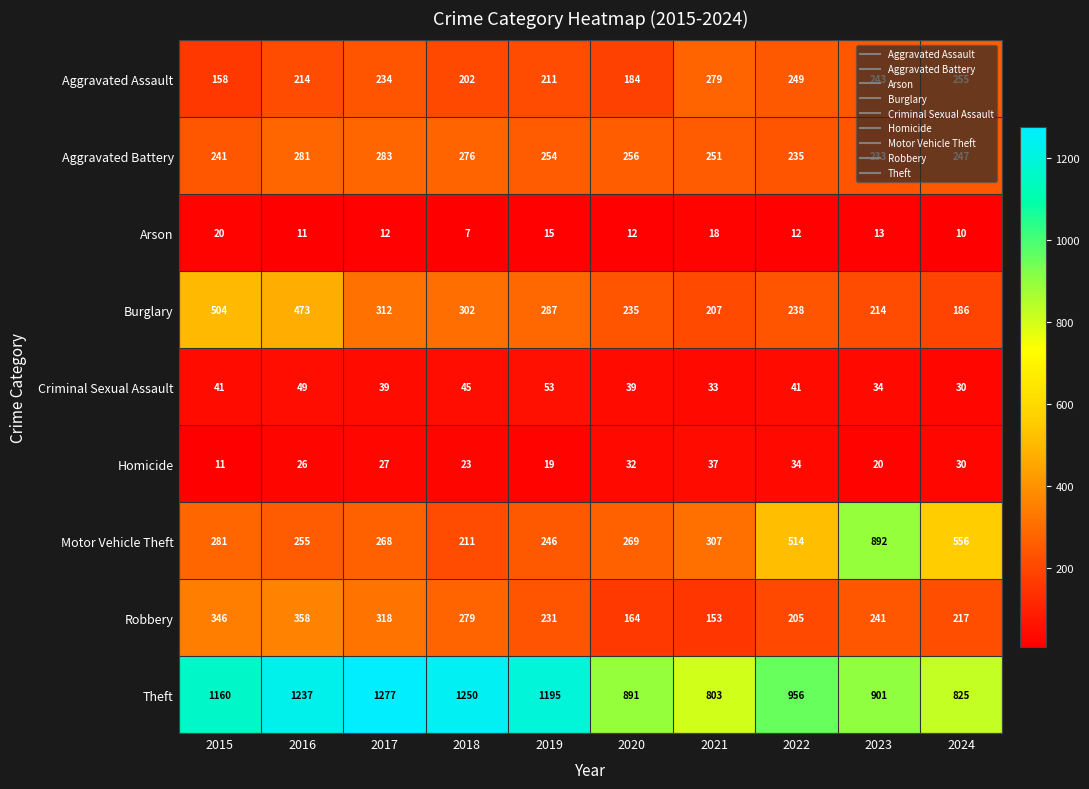

The value of Theft at 2015 is 1160. True or false?

True